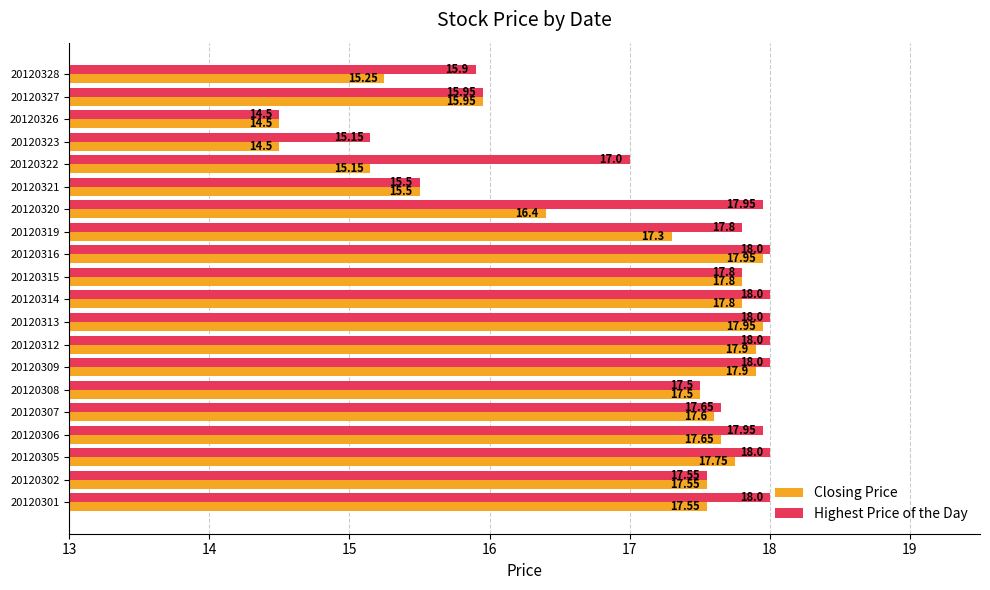

What is the difference between the maximum and minimum values in the Highest Price of the Day series?

3.5